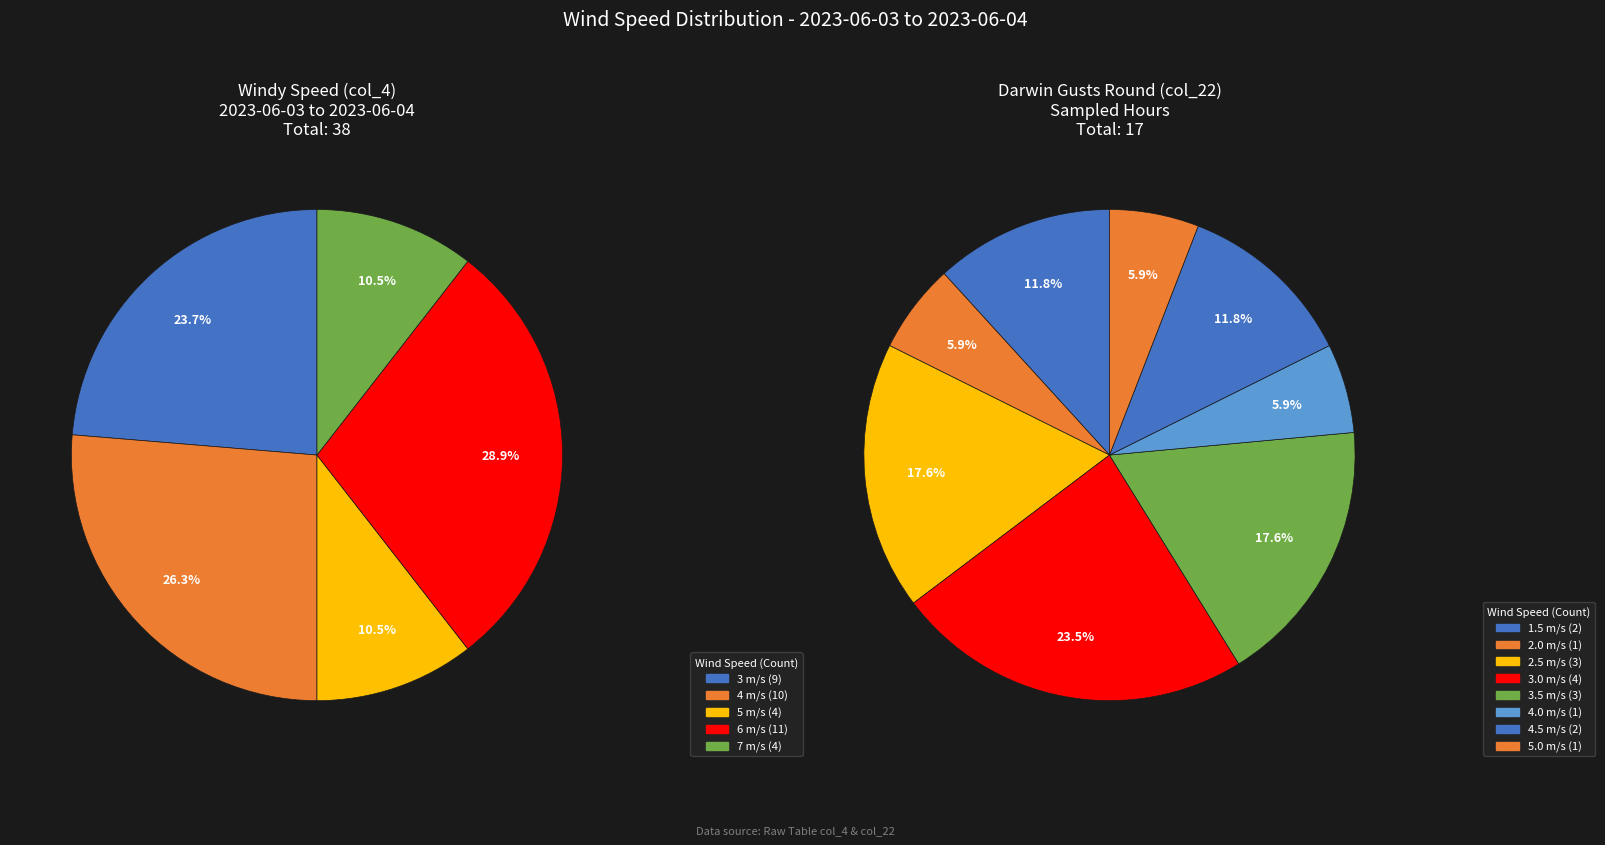

Is 10:00 the majority of the pie?

No